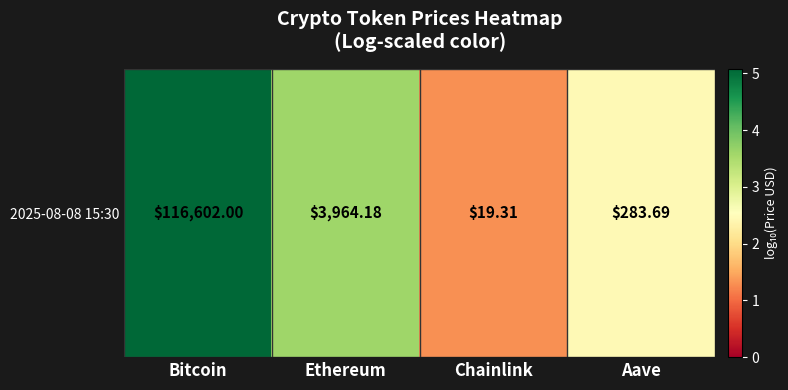

List the labels in order of value, smallest first.

Chainlink, Aave, Ethereum, Bitcoin